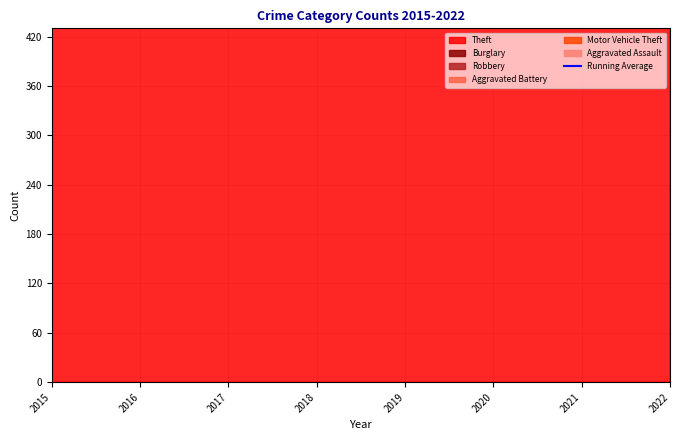

The value at 2015 is 962.1. True or false?

False